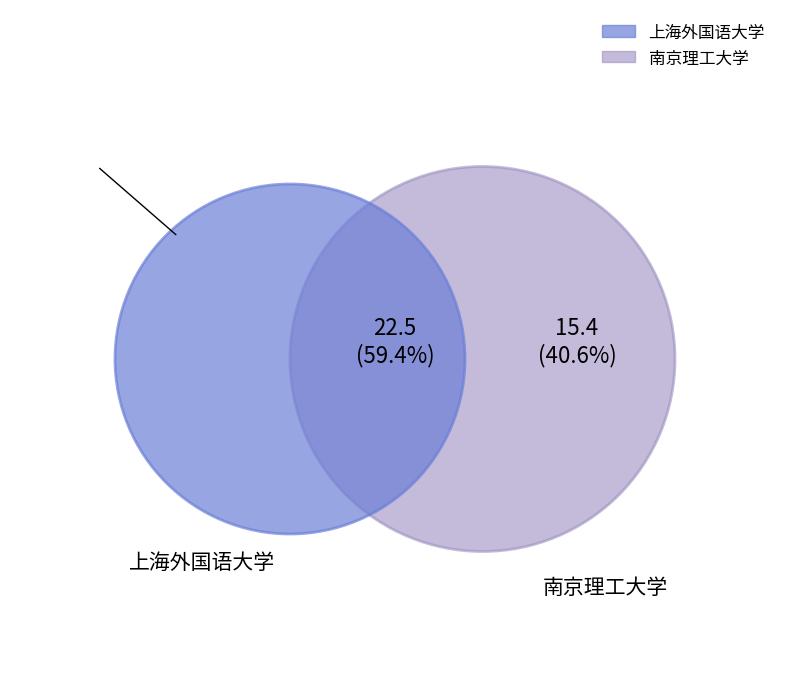

What percentage is the 南京理工大学 slice, to the nearest percent?

41%